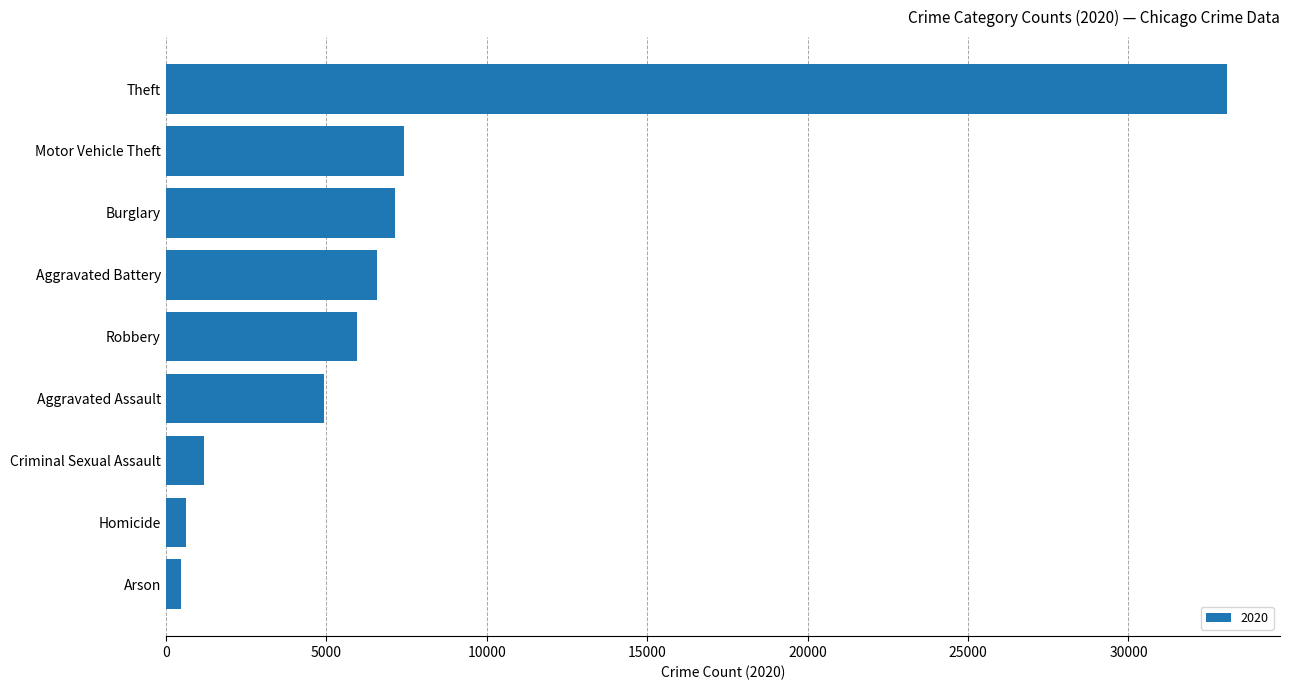

Reading top to bottom, list all the values displayed in this chart.

33068	7421	7130	6594	5972	4918	1200	620	463